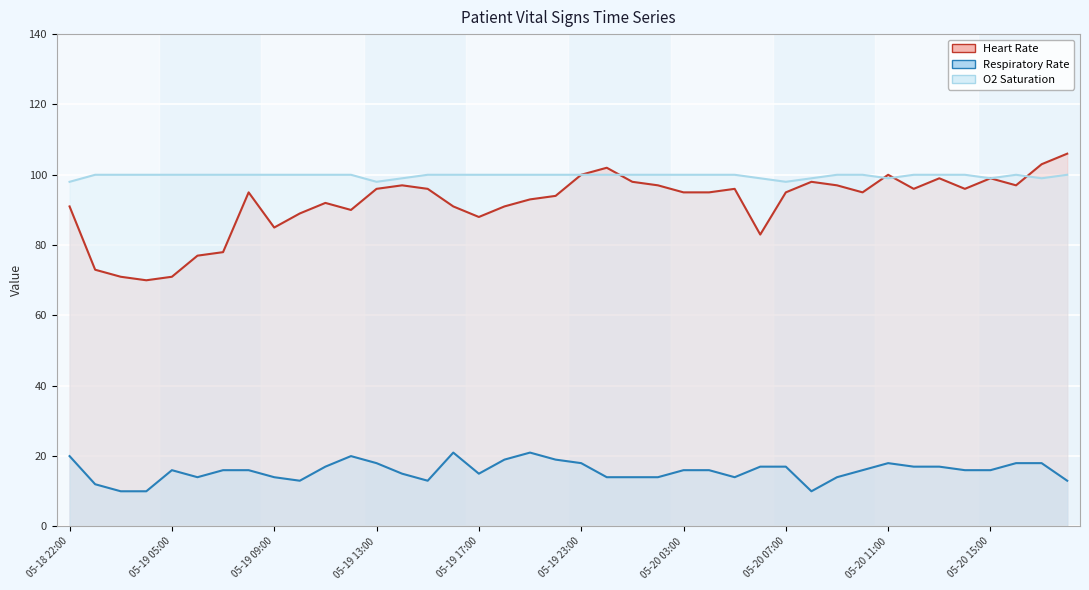

What is the difference between the maximum and minimum values in the Heart Rate series?

36